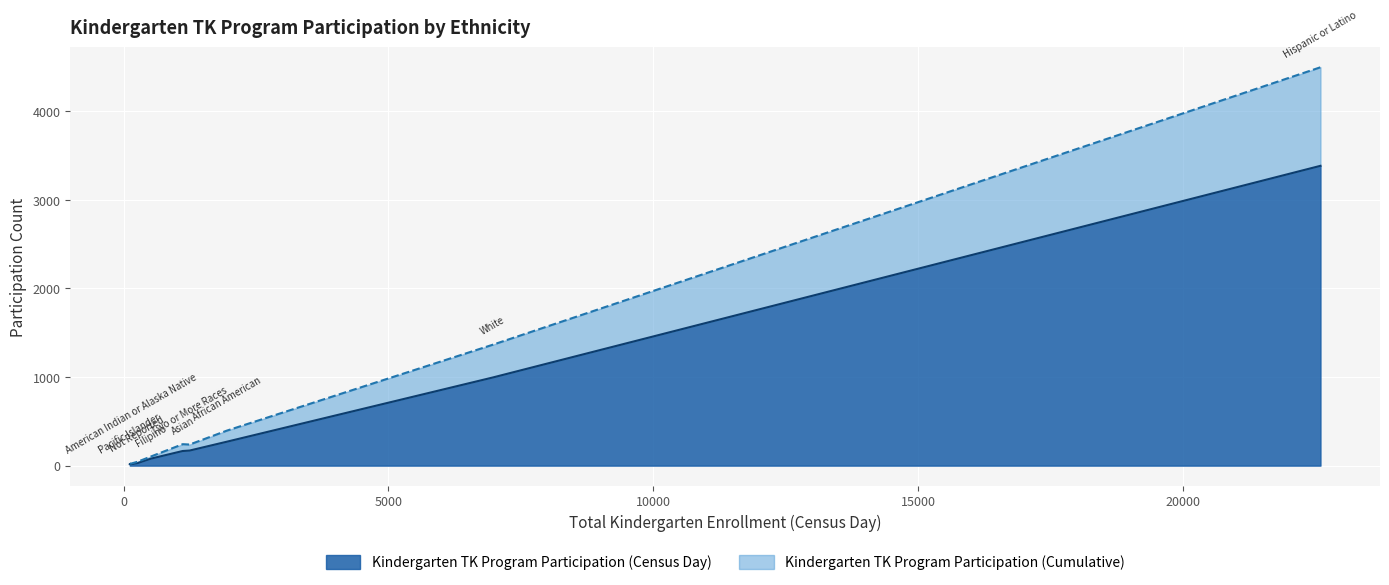

What is the average value of the Kindergarten TK Program Participation (Cumulative) series?

770